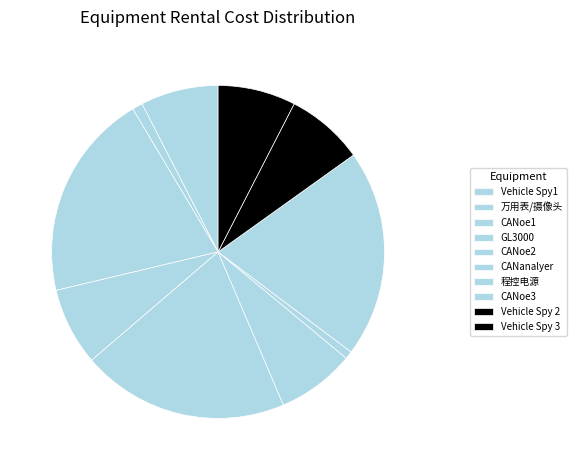

To the nearest percent, what is the combined percentage of CANoe3 and Vehicle Spy 2?

28%